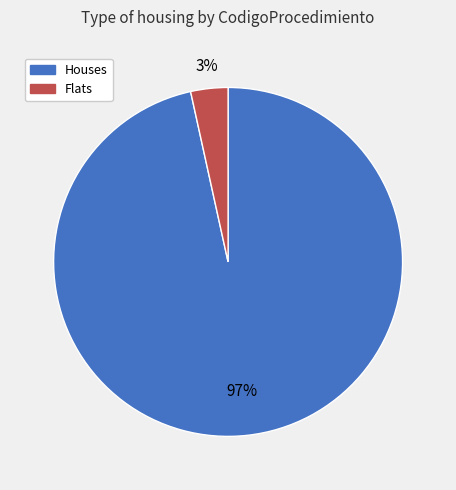

How many slices are in this pie chart?

2